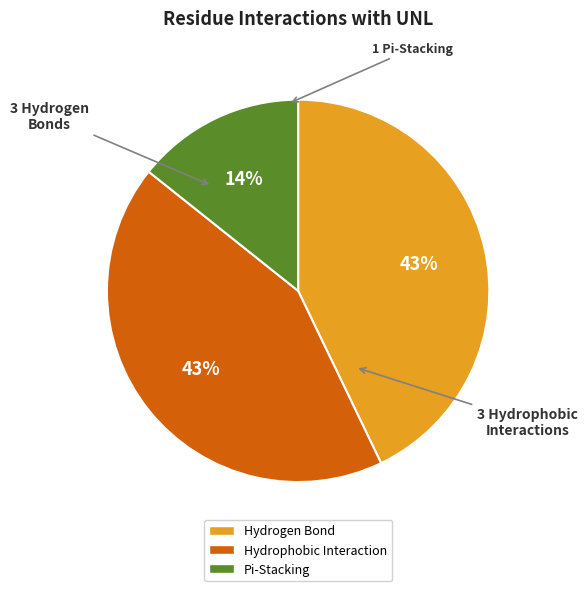

To the nearest percent, what is the average slice percentage?

33%